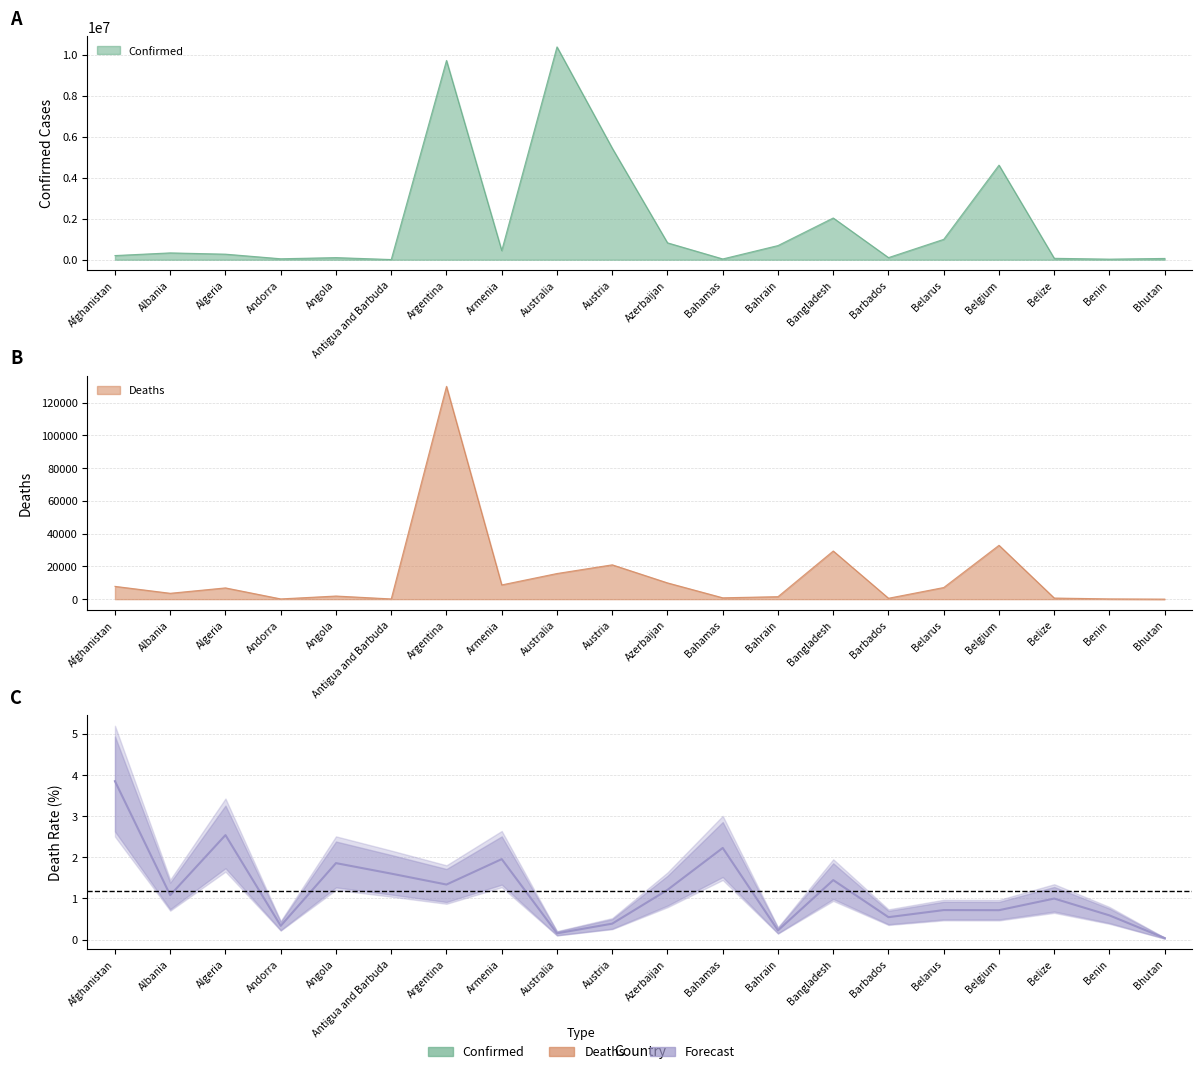

Between Albania and Afghanistan, which is larger?

Albania